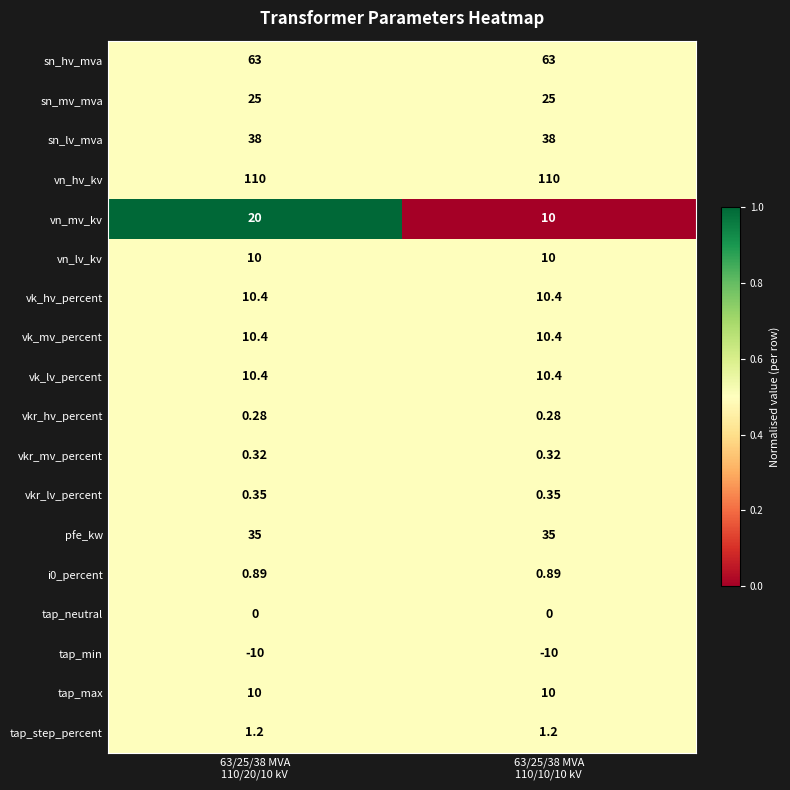

Which series has the largest total across all categories?

vn_hv_kv